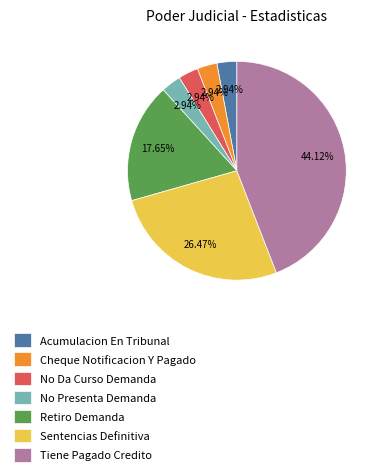

Is there a majority slice in this chart?

No